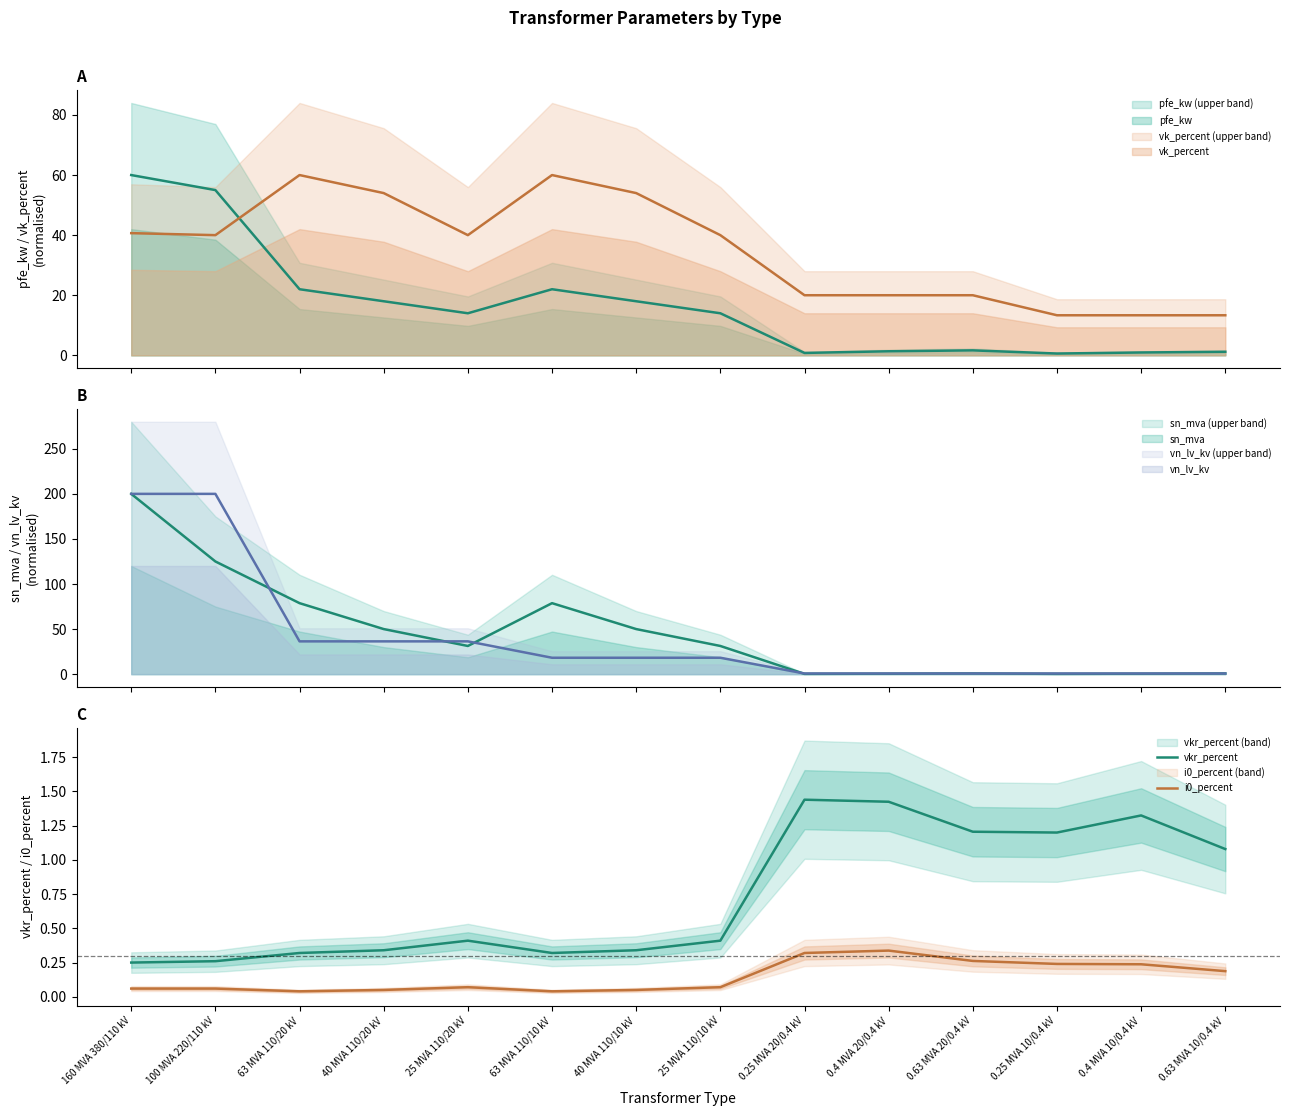

True or false: i0_percent and vkr_percent intersect in this chart.

False